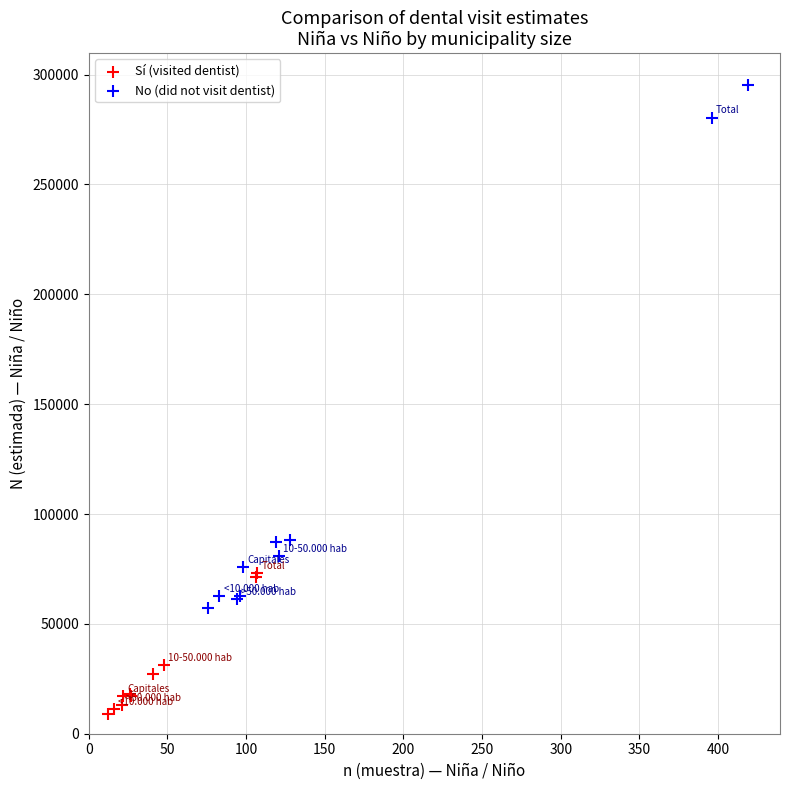

Which series reaches the minimum Y coordinate?

Sí (visited dentist)